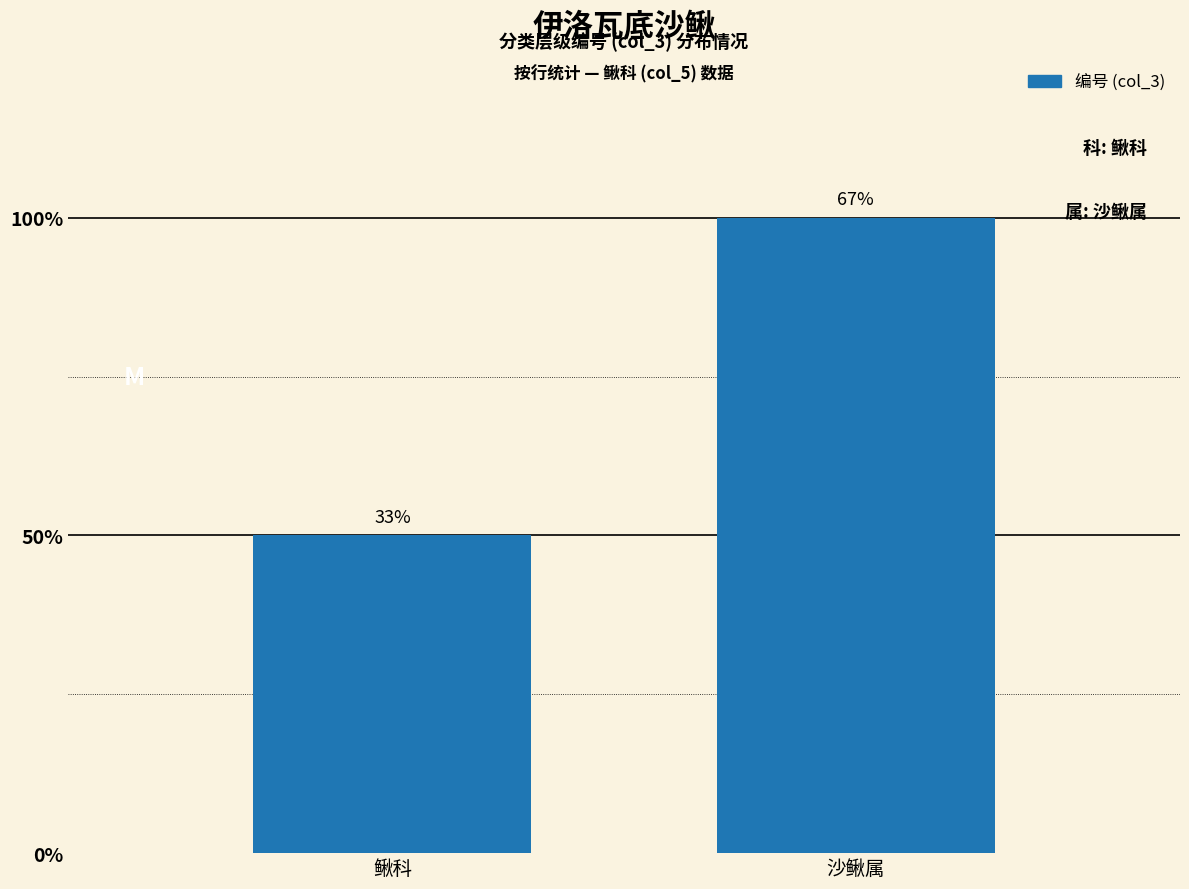

The value at 鳅科 is 1. True or false?

True